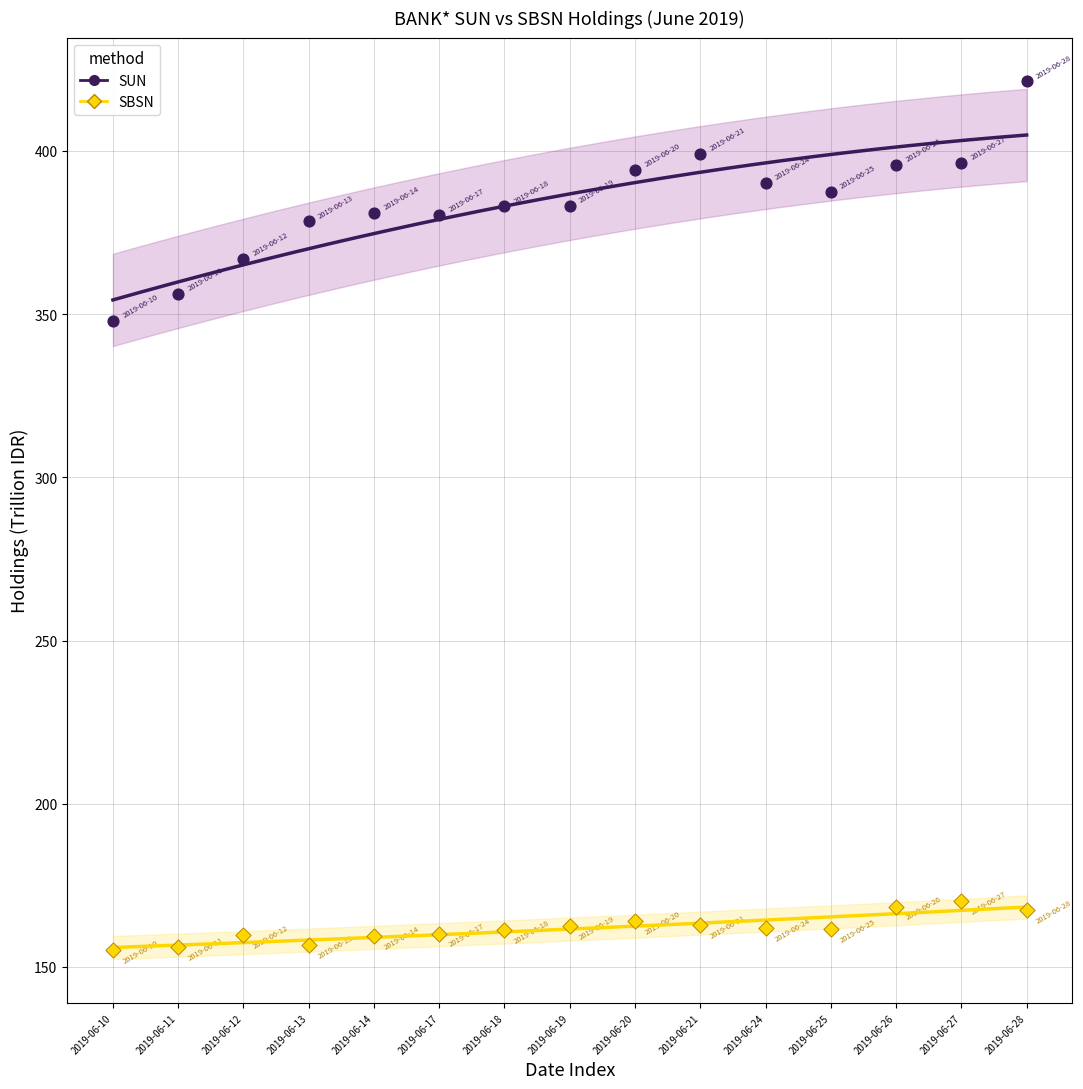

Which series has the largest Y range (max minus min)?

SUN